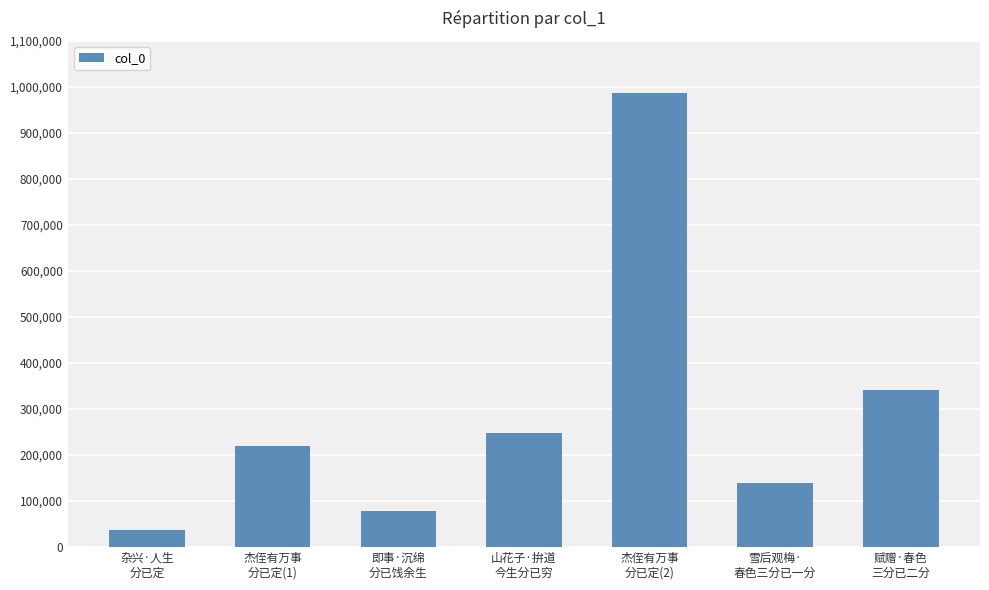

The chart shows a value of 518368 at 赋赠·春色
三分已二分. True or false?

False